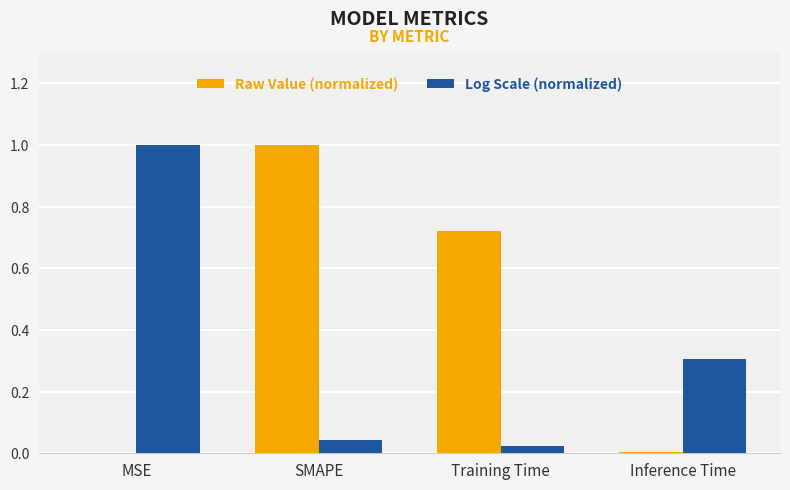

Are the bars horizontal?

No